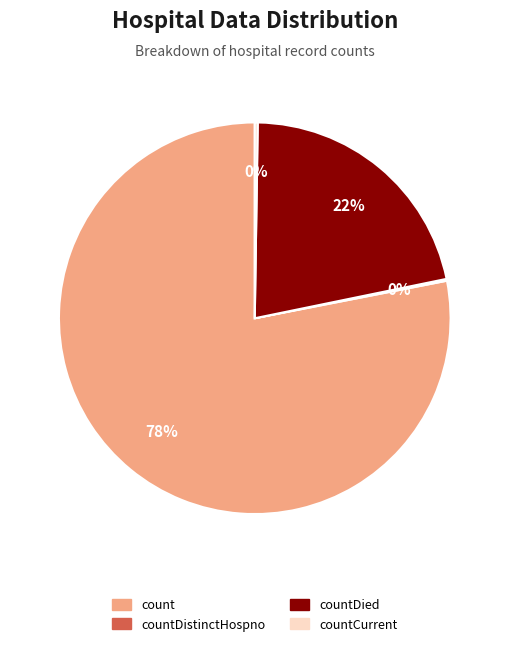

To the nearest percent, what is the average slice percentage?

25%